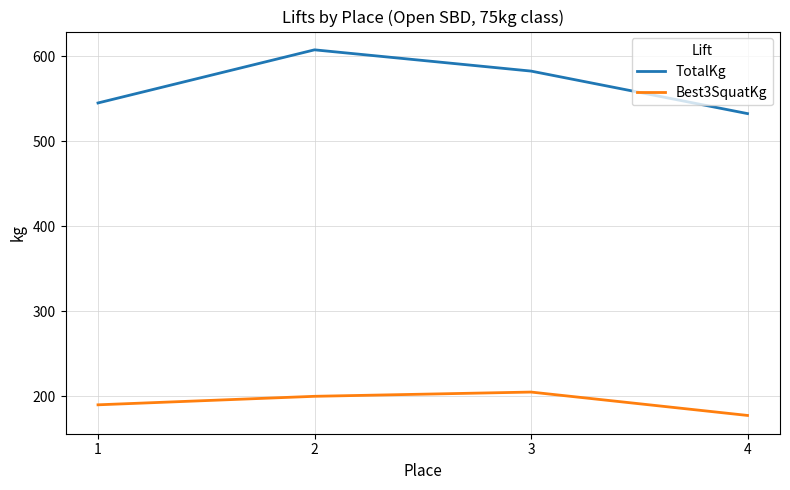

Reading left to right, extract all data points from this chart.

TotalKg: 1=545.0	2=607.5	3=582.5	4=532.5
Best3SquatKg: 1=190.0	2=200.0	3=205.0	4=177.5